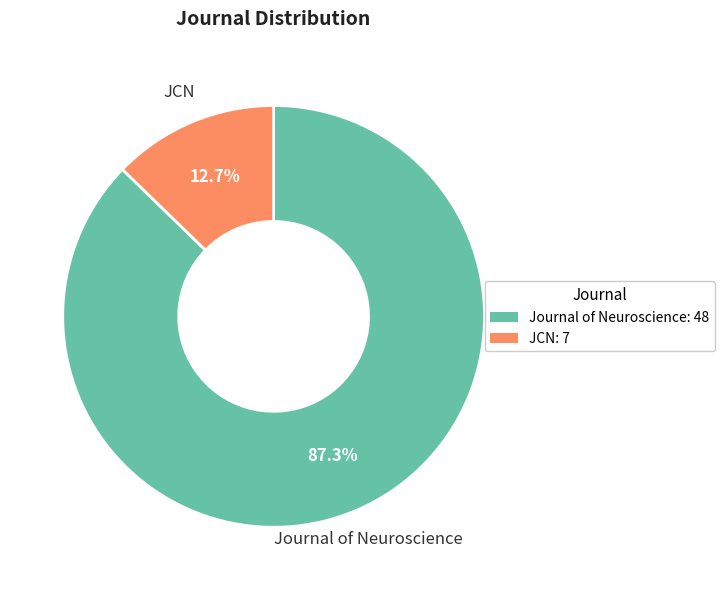

How much of the chart is everything except JCN?

87.3%